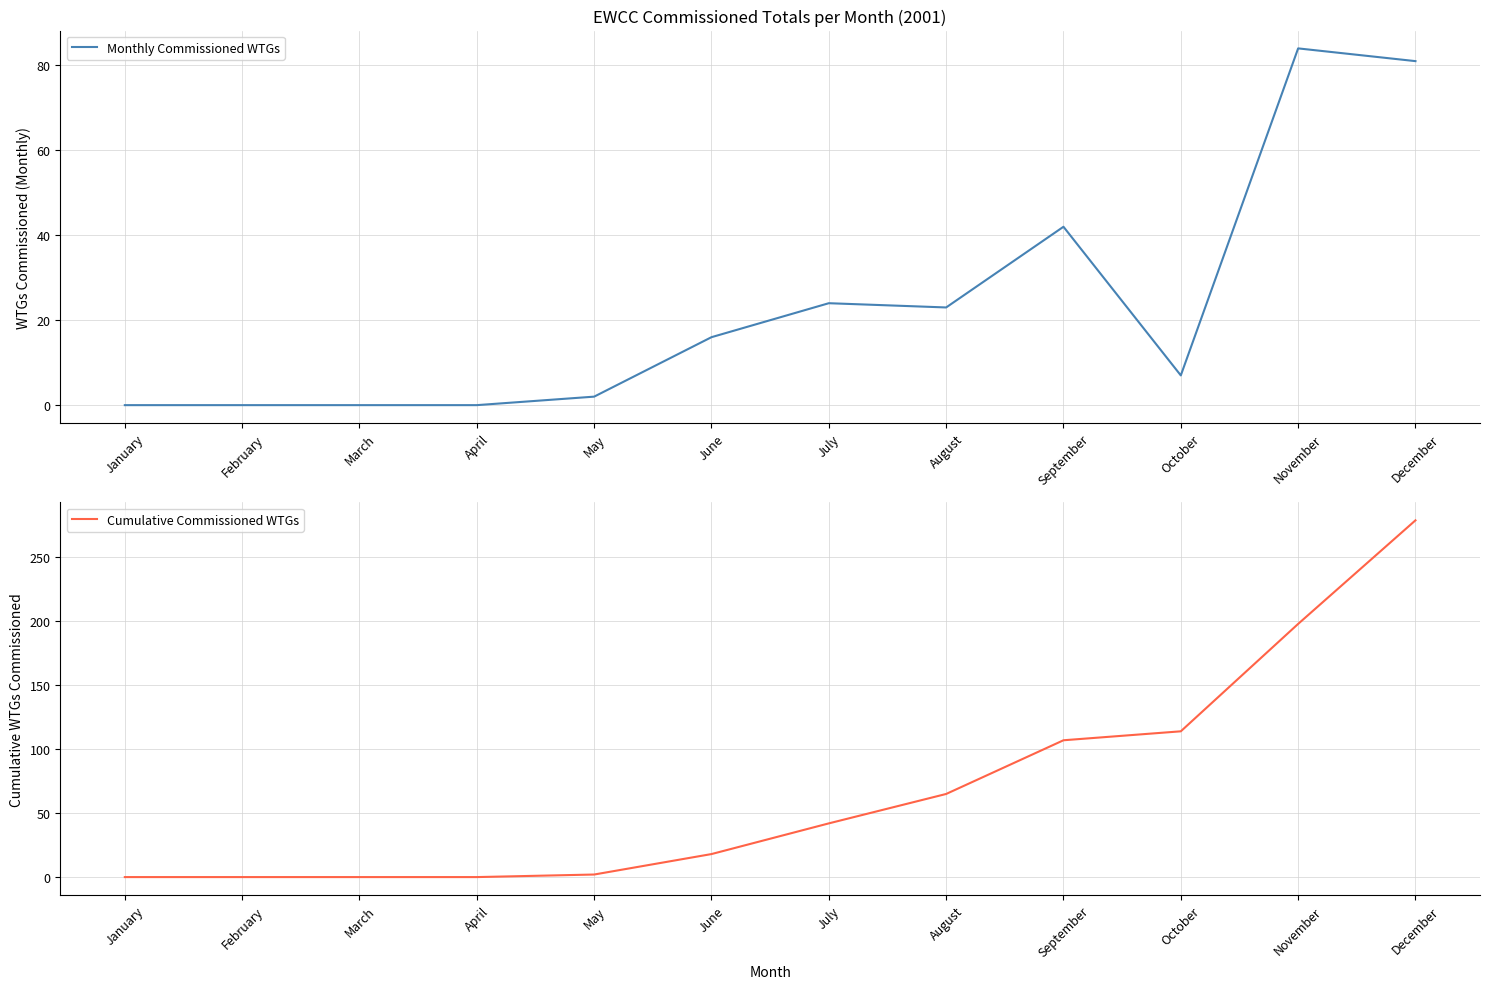

What value does the Monthly Commissioned WTGs series have at July, to the nearest 10?

20